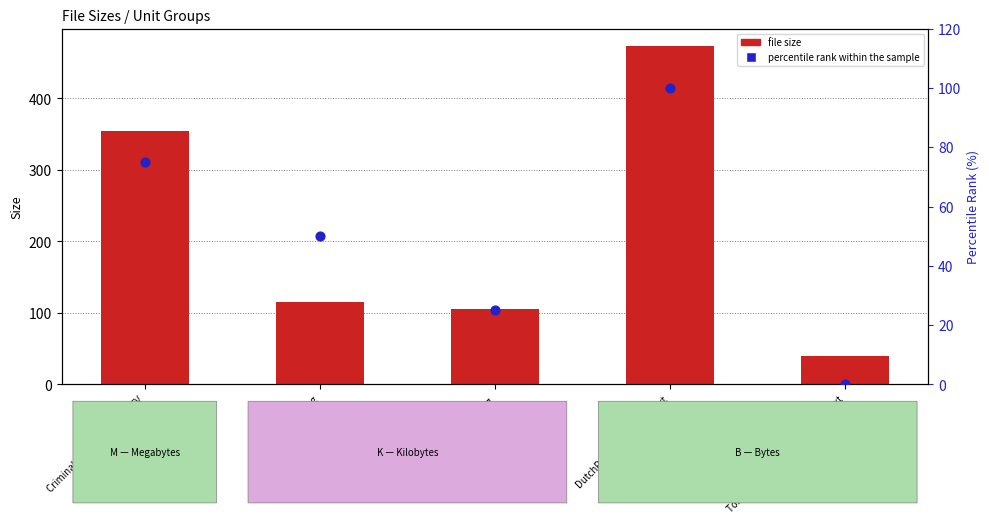

What are all the series names shown in the legend?

file size, percentile rank within the sample